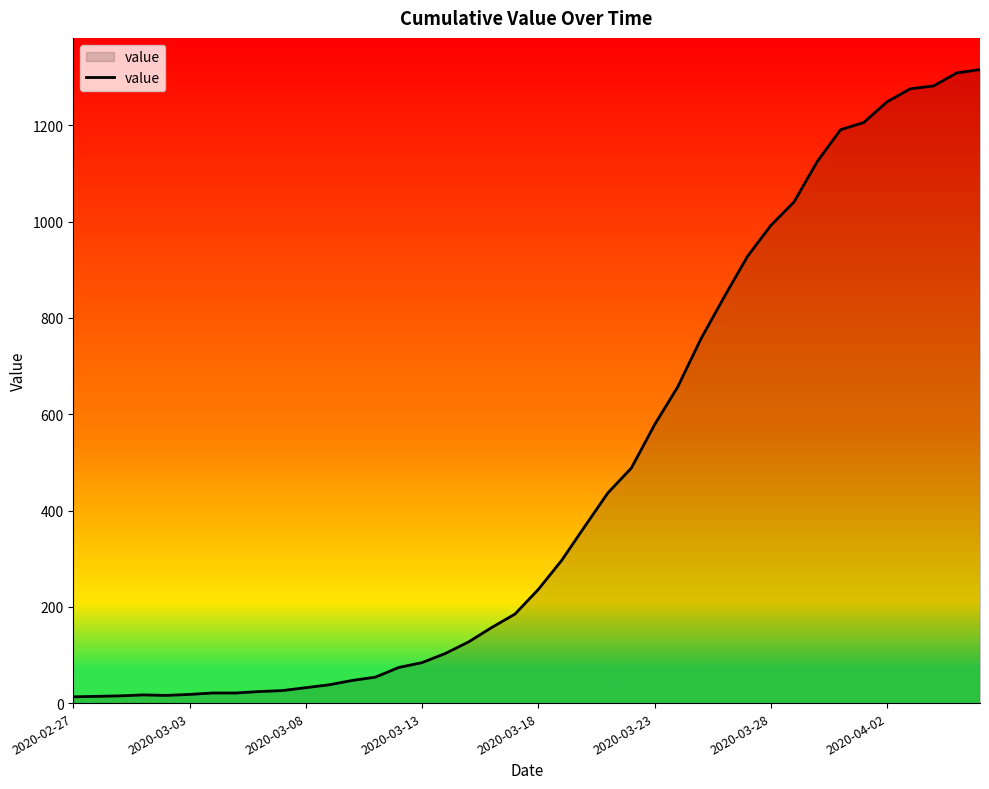

What is the greatest value displayed?

1316